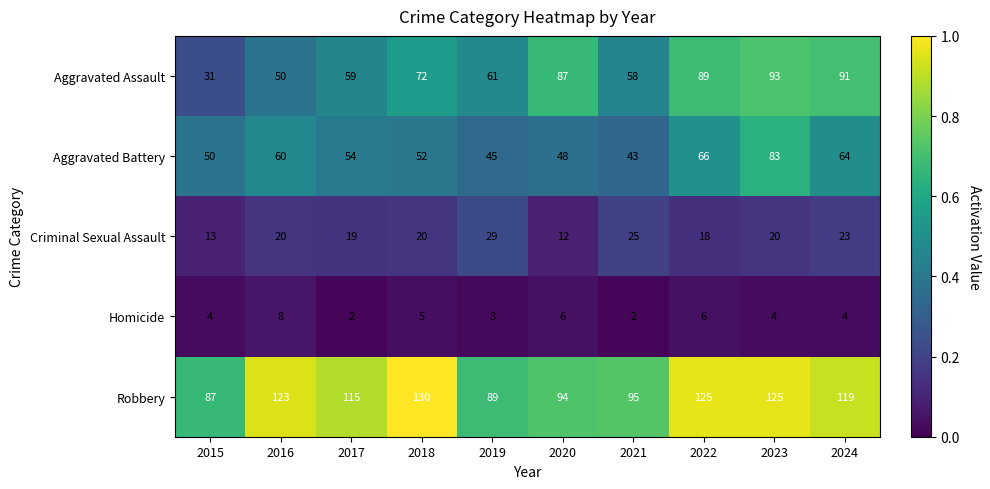

What is the average value of the Robbery series?

110